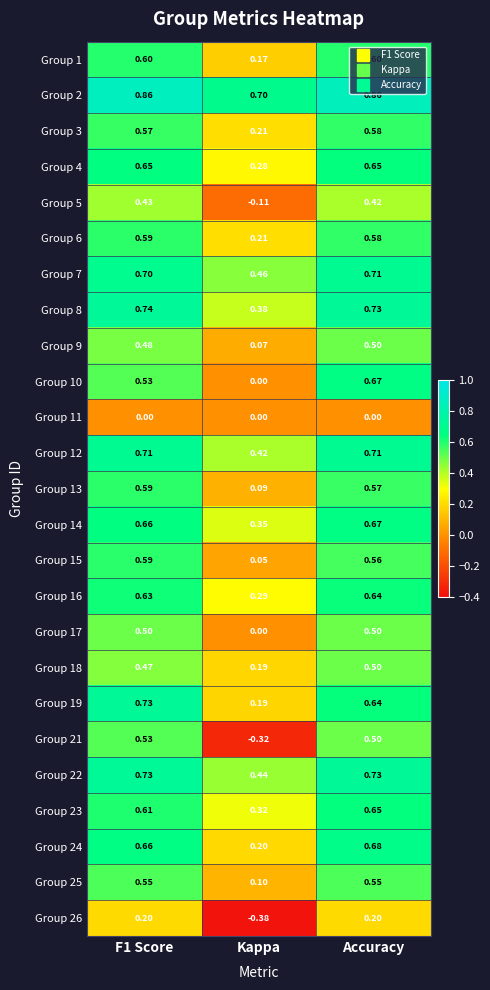

At which category is the sum across all series the highest?

Accuracy